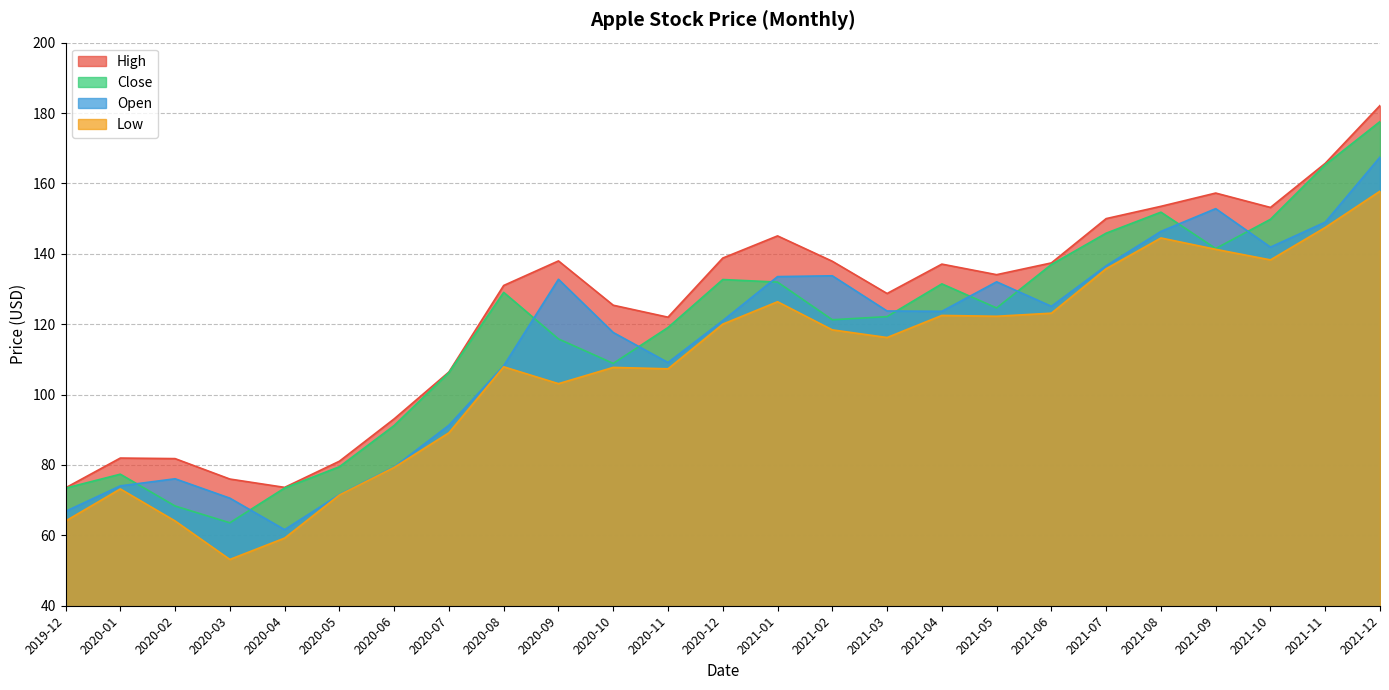

What is the label of the 23rd point from the right?

2020-02